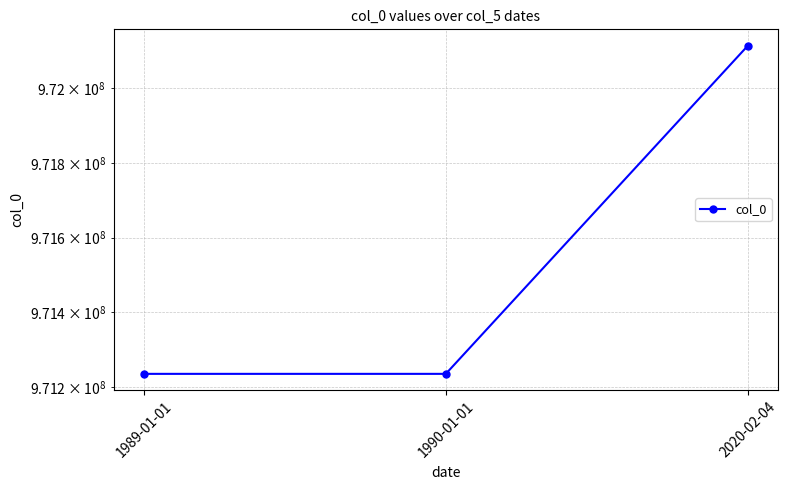

How many categories are shown in the chart?

3